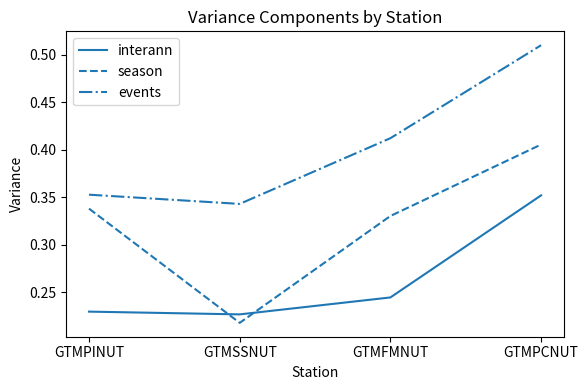

How many interior local valleys does the events series have?

1